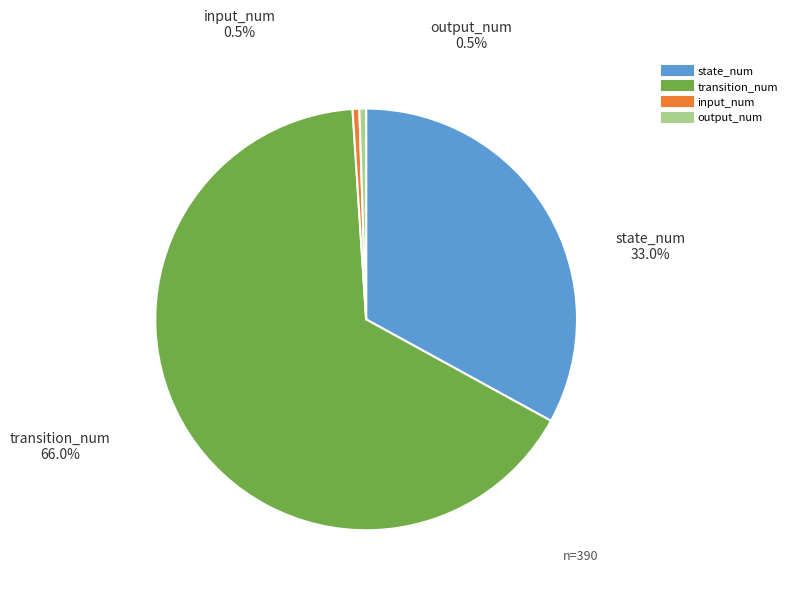

To the nearest percent, what is the combined percentage of input_num and state_num?

34%